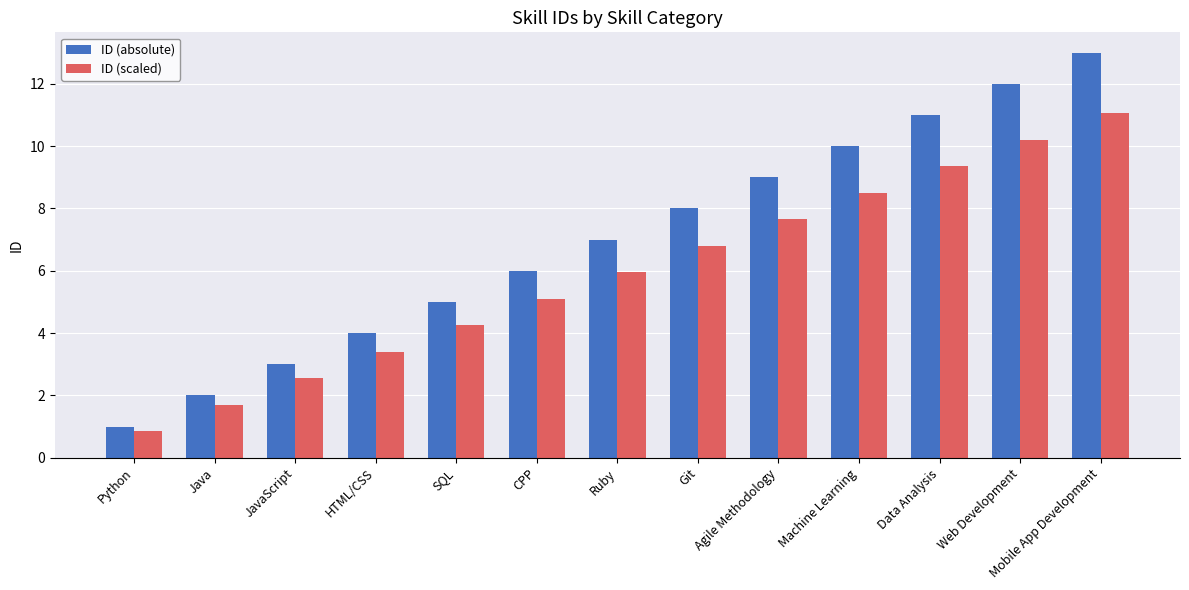

Read the ID (absolute) value at Python.

1.0